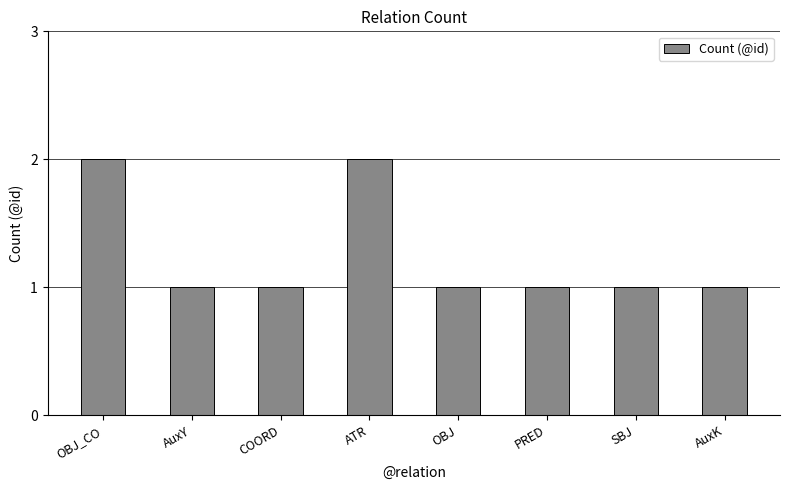

What is the label of the 5th bar from the right?

ATR